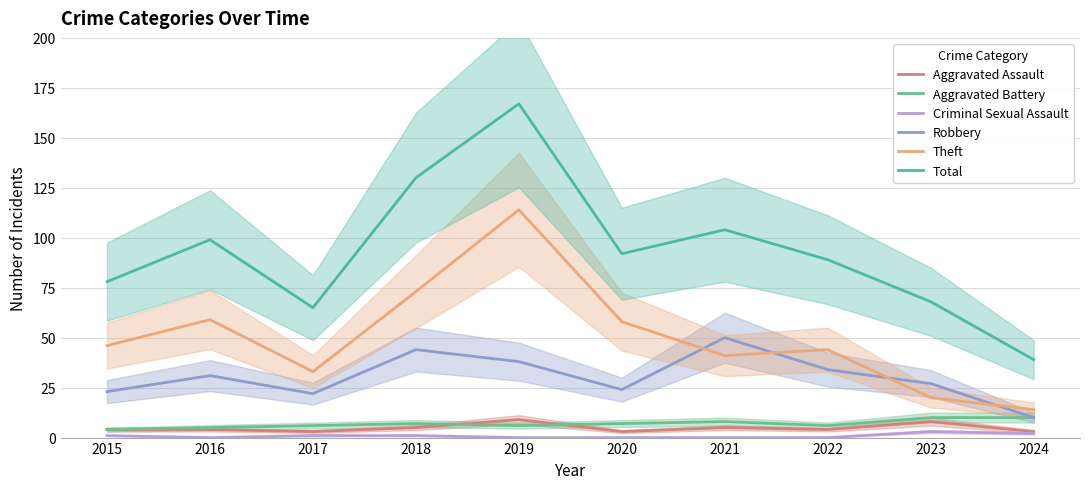

True or false: Robbery and Total intersect in this chart.

False